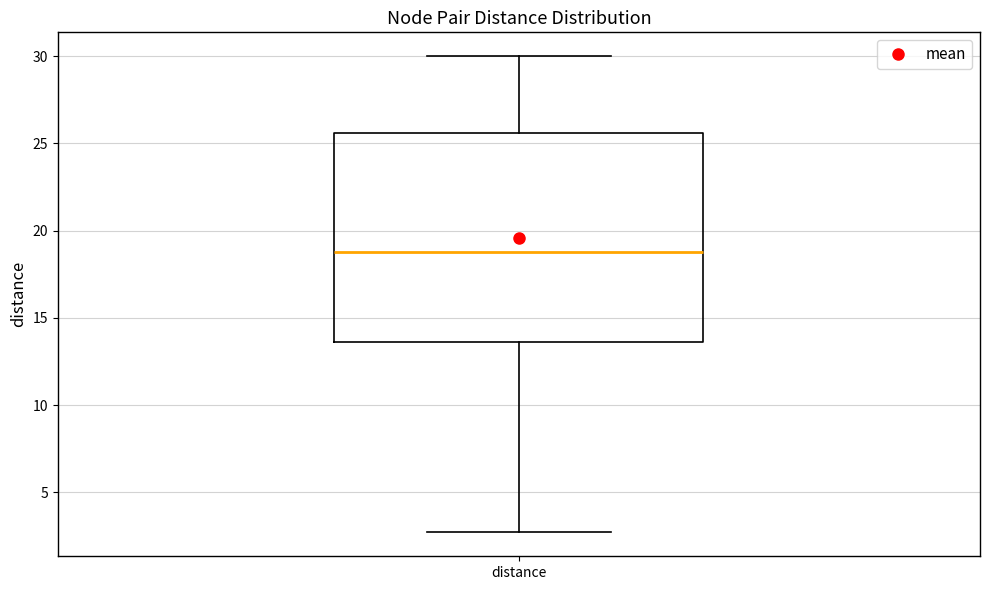

Transcribe this box plot: give where the median line is, the range the box spans, and where the two whiskers end, as read against the y-axis. The values are not printed on the chart, so give them approximately, as read against the axis.

median 19.0, box 13.5 to 25.5, whiskers 2.5 to 30.0